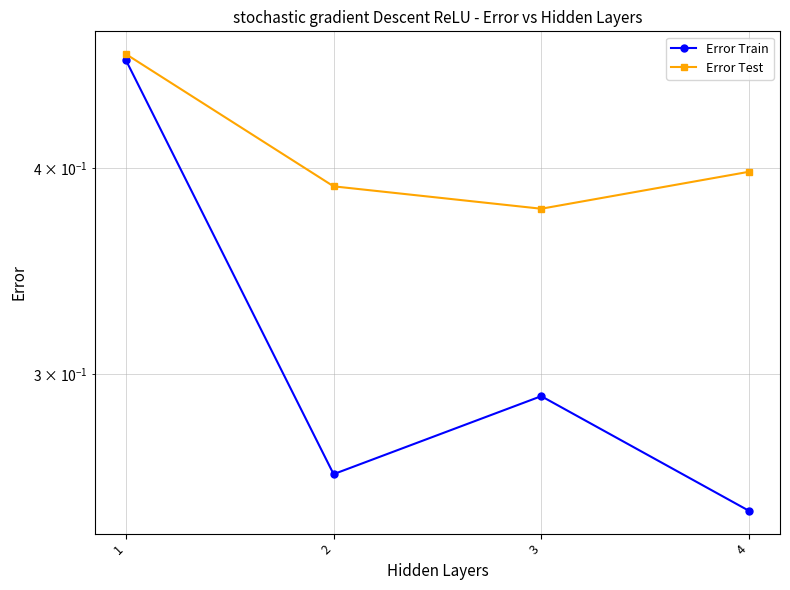

Which category has the lowest value in the Error Test series?

3